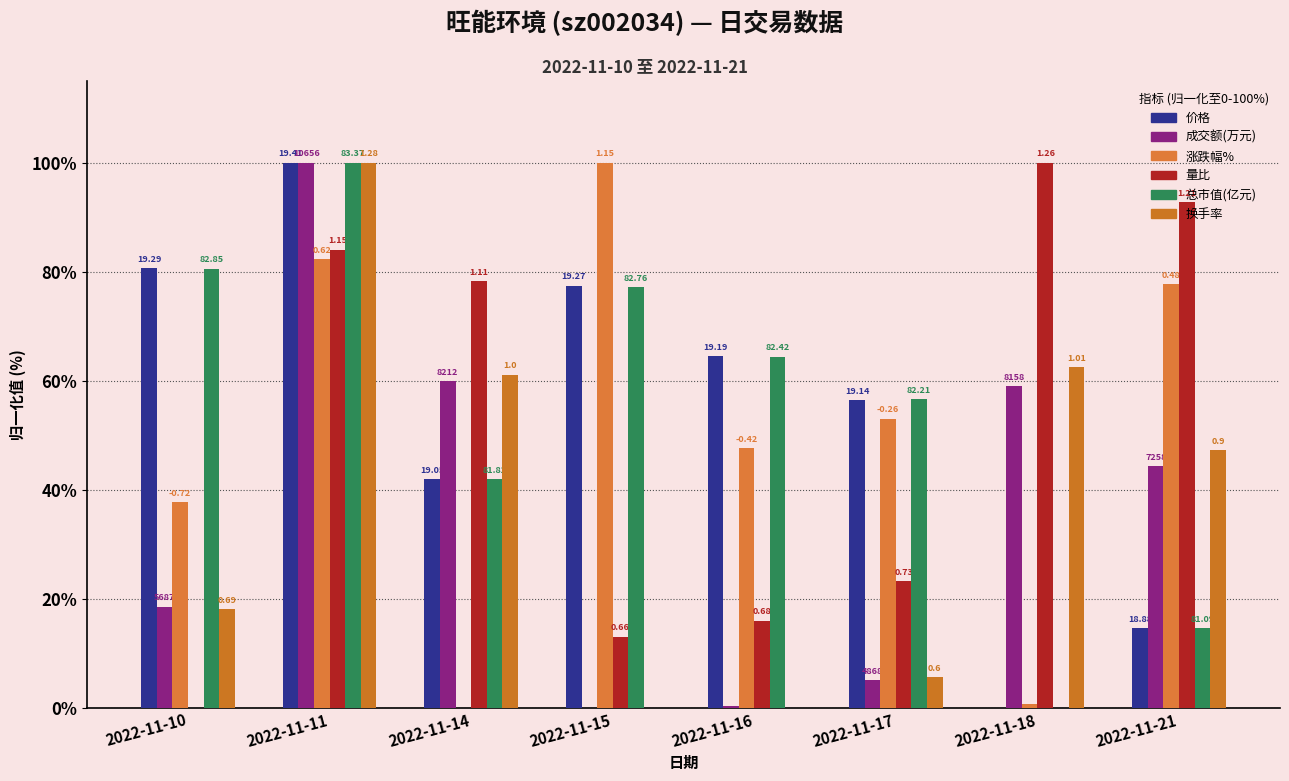

What is the difference between the second highest and second lowest values in the 换手率 series?

62.5